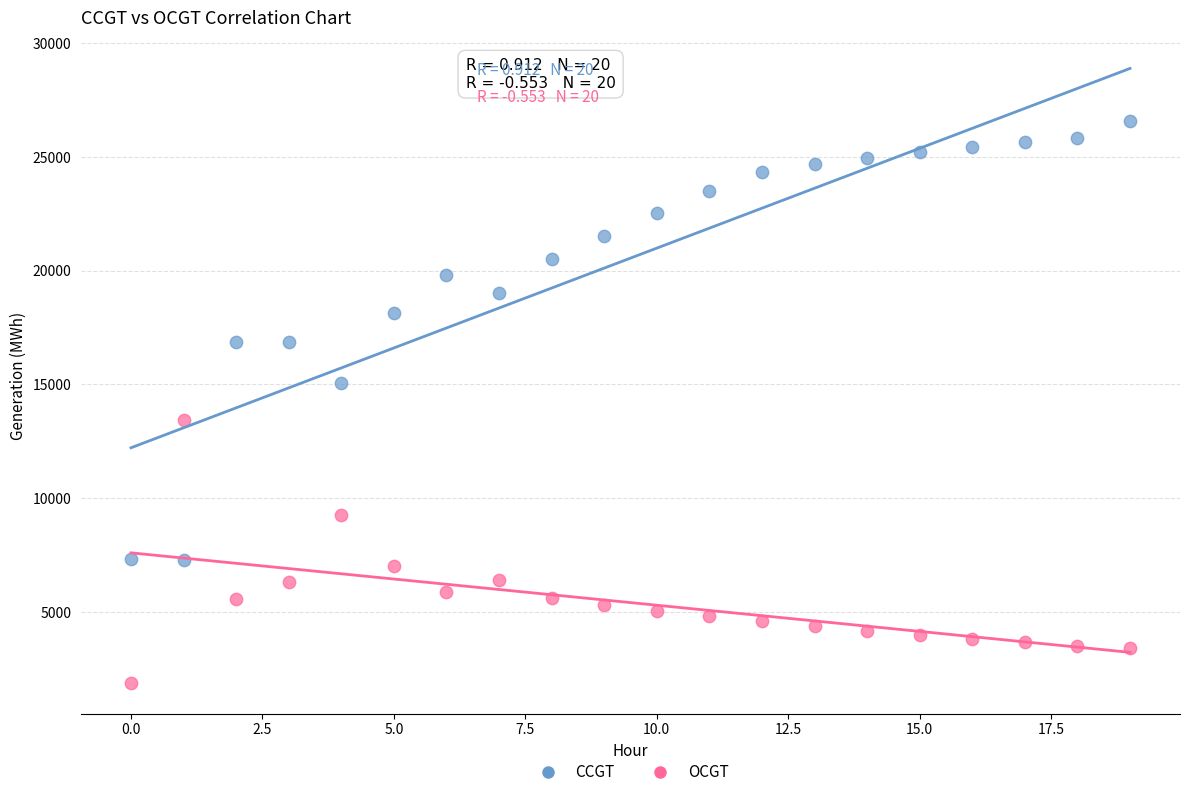

What are all the series names shown in the legend?

CCGT, OCGT